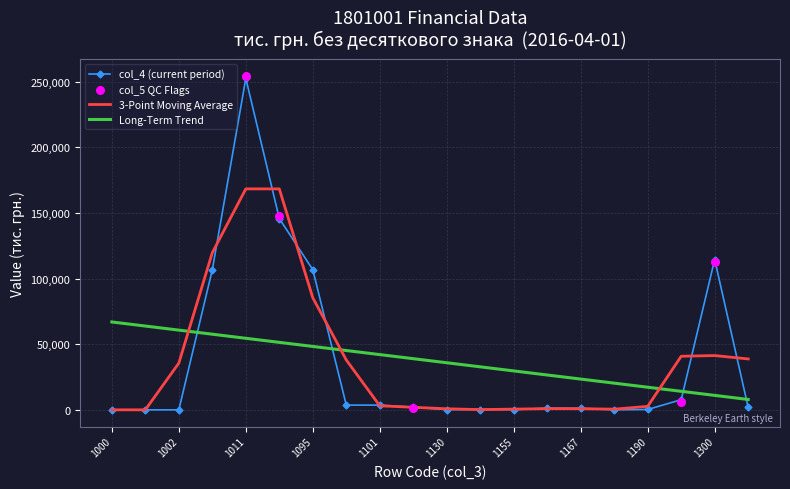

Is the value of col_4 at 1001 greater than the value of col_5 at 1012?

No